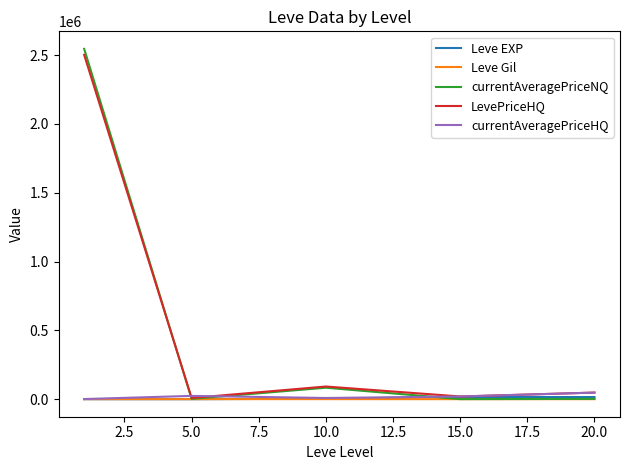

Does the chart display data point markers on the line(s)?

No